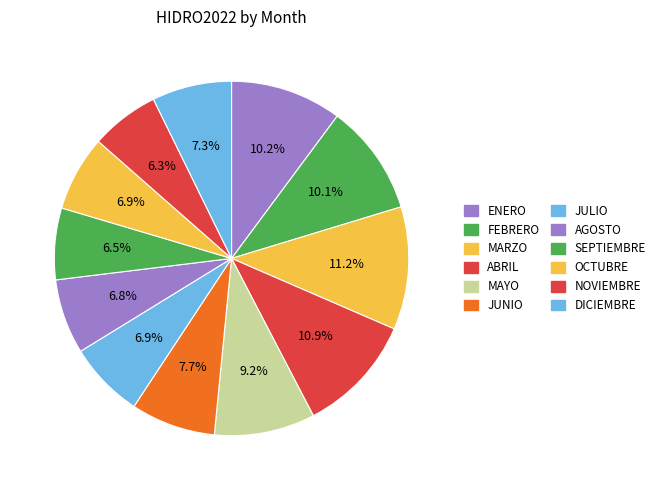

Rank the categories by value from highest to lowest.

MARZO, ABRIL, ENERO, FEBRERO, MAYO, JUNIO, DICIEMBRE, JULIO, OCTUBRE, AGOSTO, SEPTIEMBRE, NOVIEMBRE